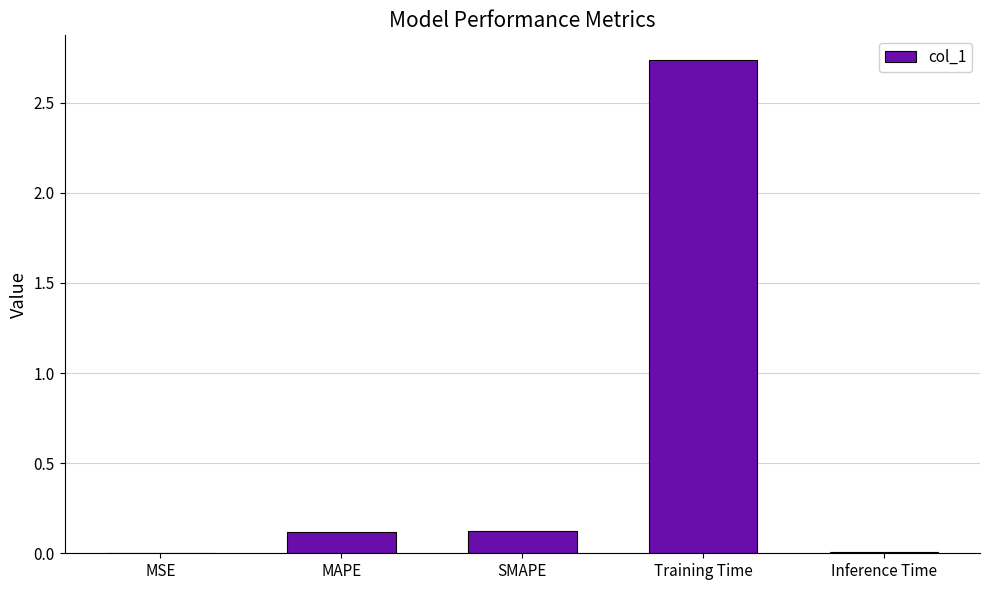

True or false: the data shows 0.1 at MAPE.

True